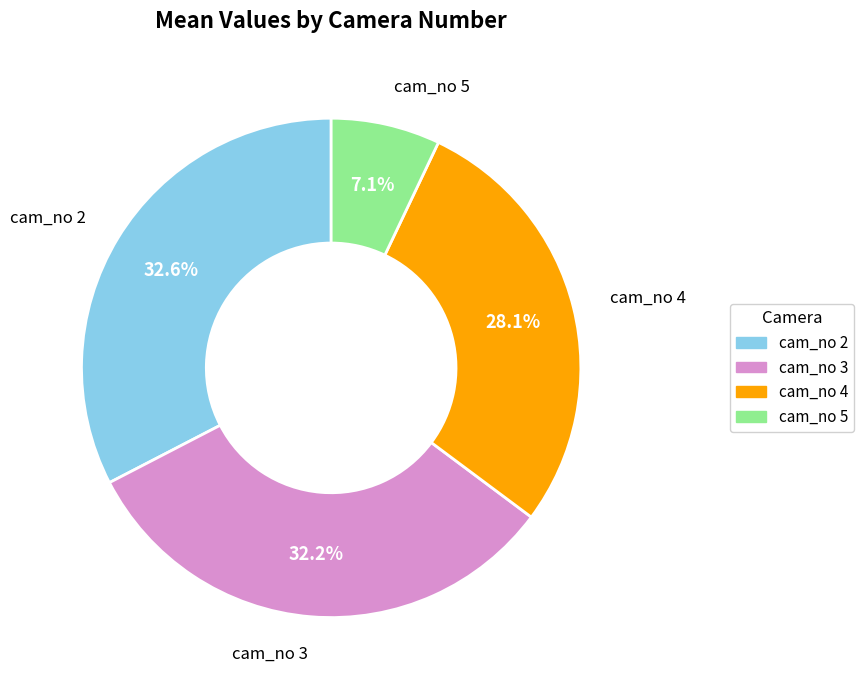

Which slice is the smallest?

cam_no 5